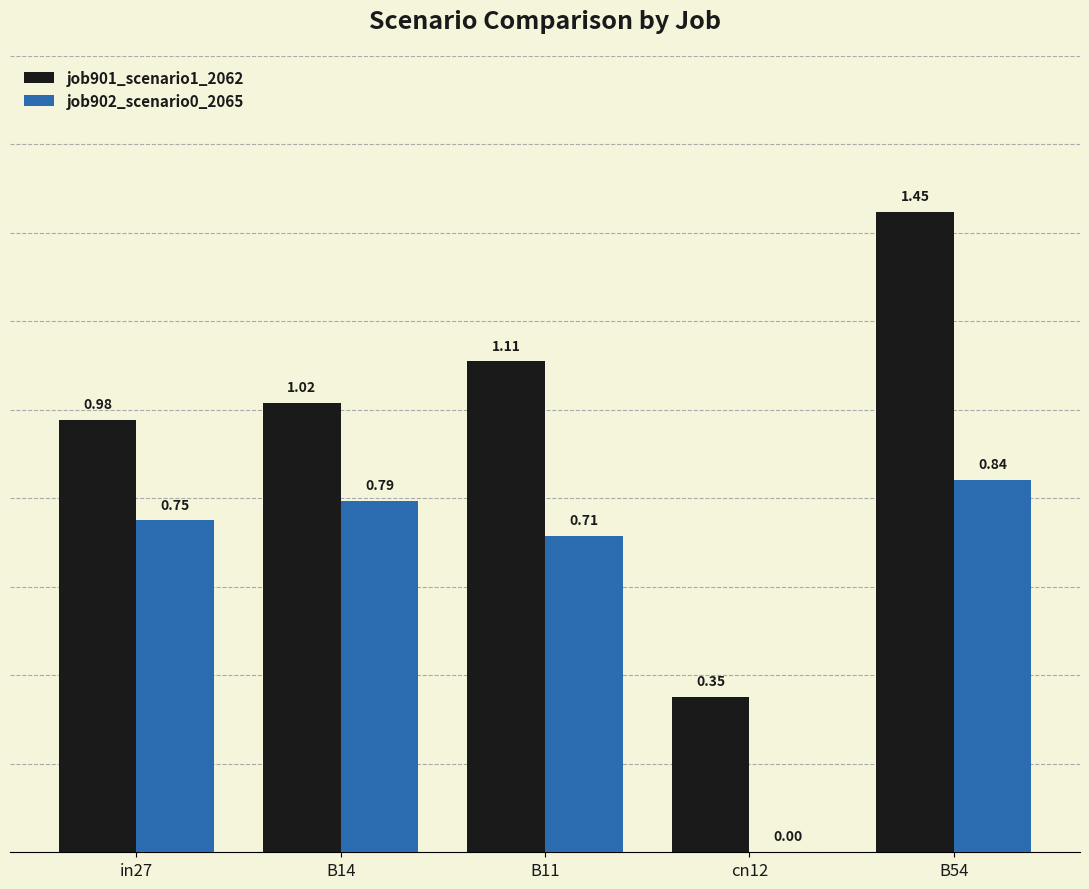

How many groups of bars are there?

5